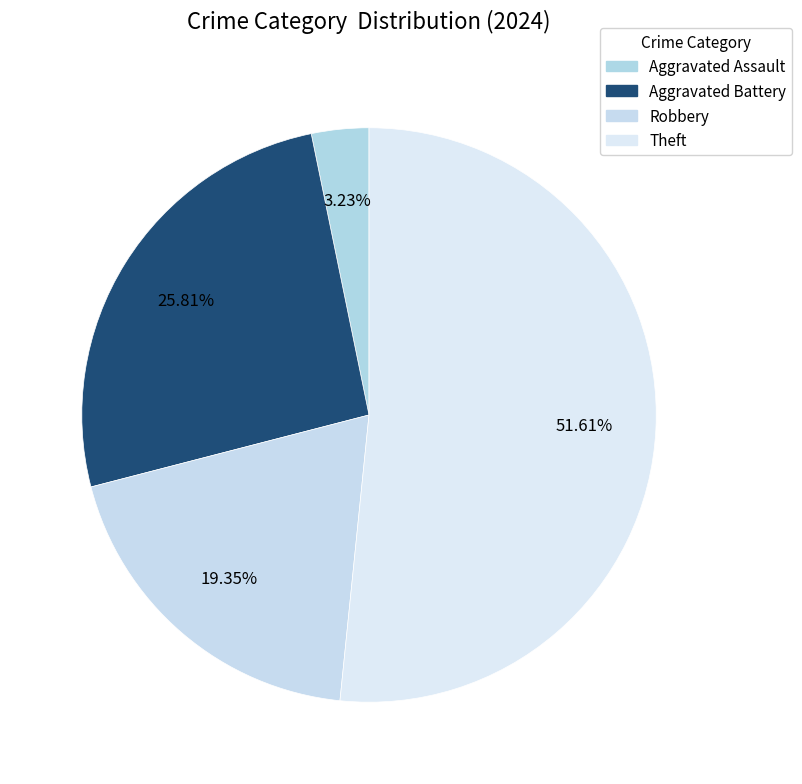

How many slices are in this pie chart?

4